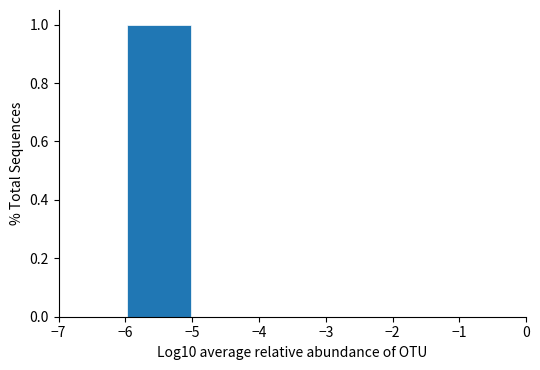

Reading left to right, list every bar in this chart as the range it spans on the x-axis followed by its height. The values are not printed on the chart, so give them approximately, as read against the axis.

-7 to -6: 0
-6 to -5: 1
-5 to -4: 0
-4 to -3: 0
-3 to -2: 0
-2 to -1: 0
-1 to 0: 0